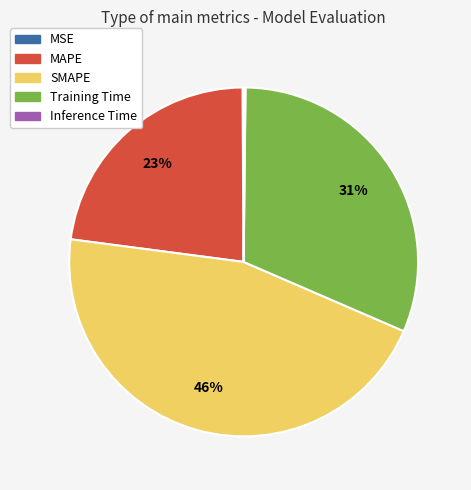

Approximately how many times larger is the value at Training Time compared to SMAPE?

0.7